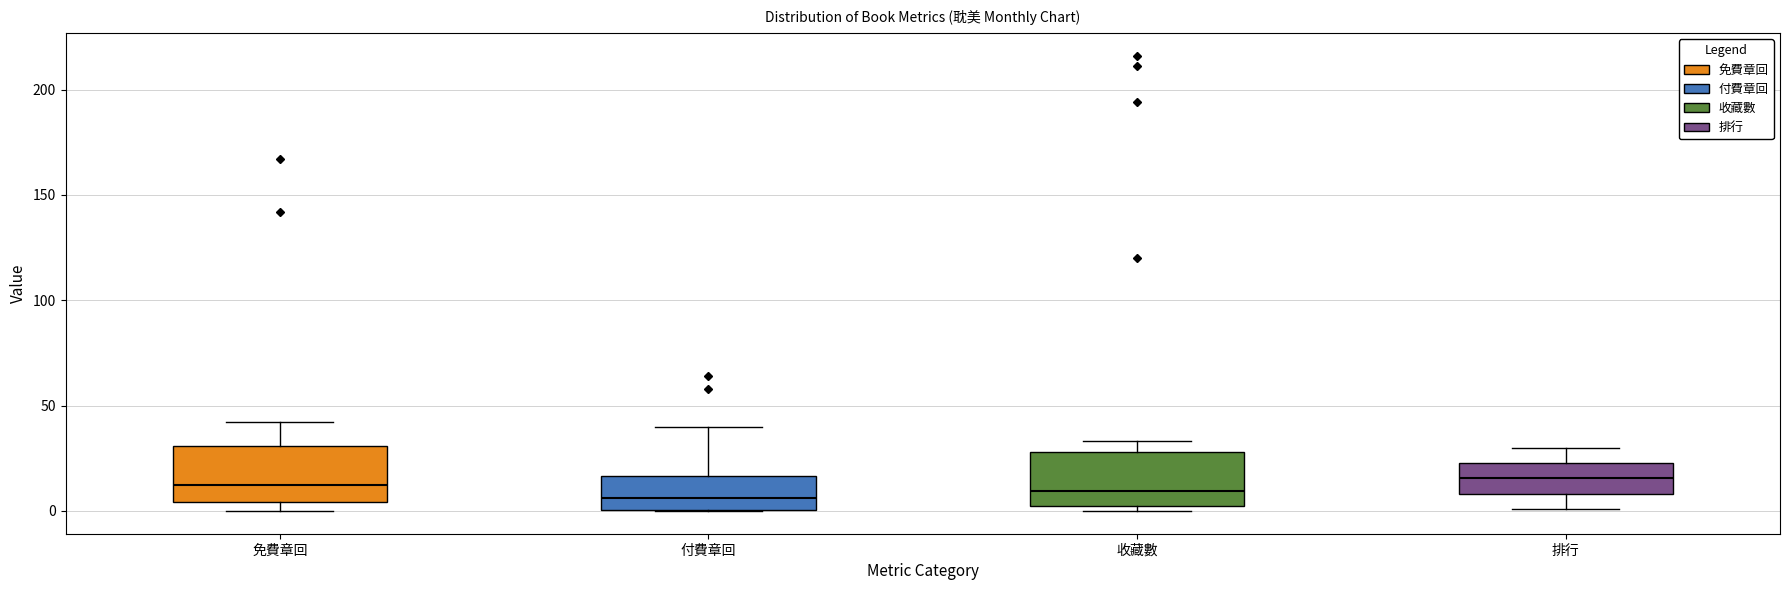

Reading left to right, transcribe this box plot: for each box, give where its median line is, the range the box spans, and where its two whiskers end, as read against the y-axis. The values are not printed on the chart, so give them approximately, as read against the axis.

免費章回: median 15, box 5 to 30, whiskers 0 to 40
付費章回: median 5, box 0 to 15, whiskers 0 to 40
收藏數: median 10, box 0 to 30, whiskers 0 (just below the box's lower edge) to 35
排行: median 15, box 10 to 25, whiskers 0 to 30